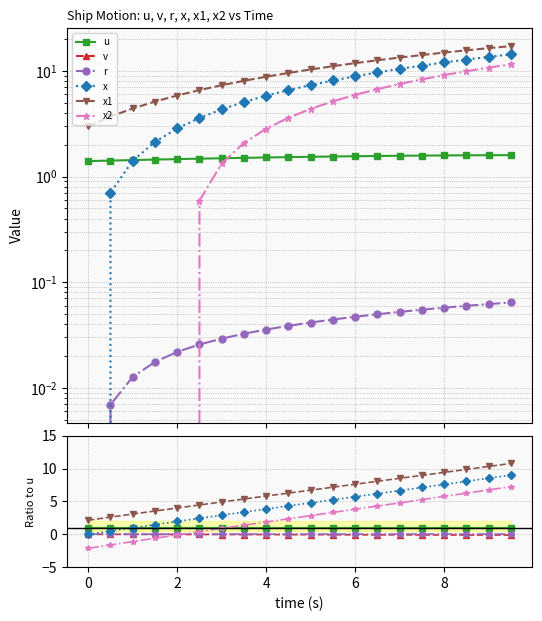

Rank the series by their maximum value, from lowest to highest.

v, r, u, x2, x, x1